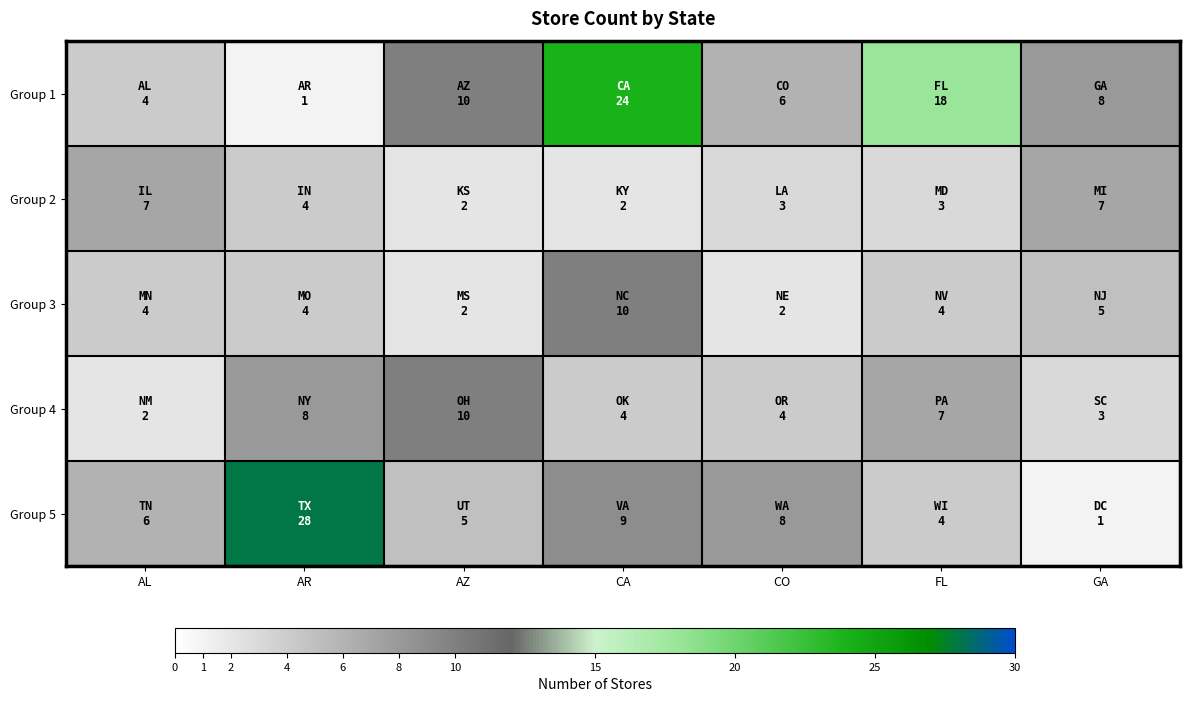

At how many categories does at least one series exceed 18?

2